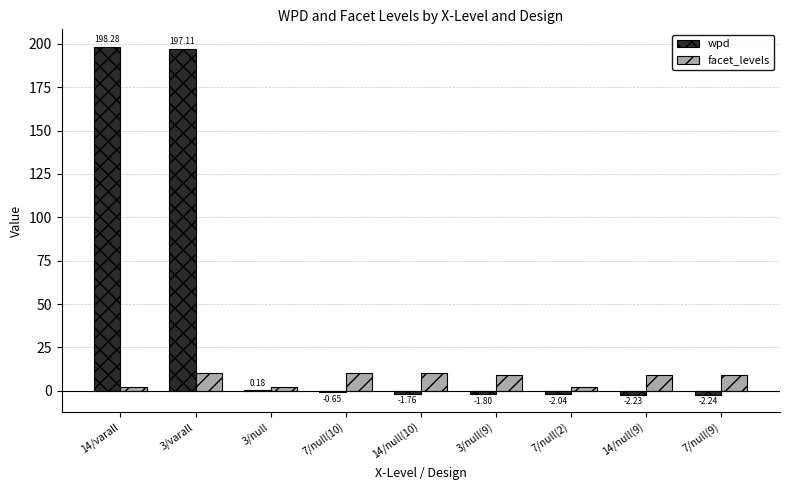

What is the highest value of the wpd series?

198.3